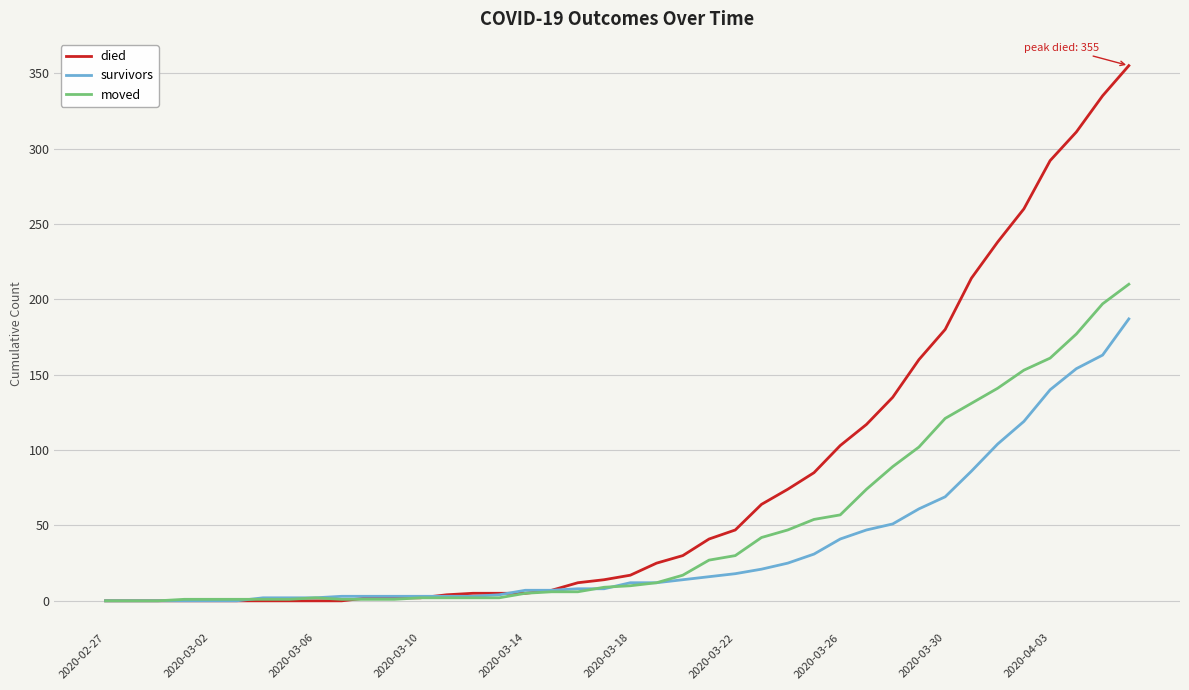

Which series has the largest total across all categories?

died